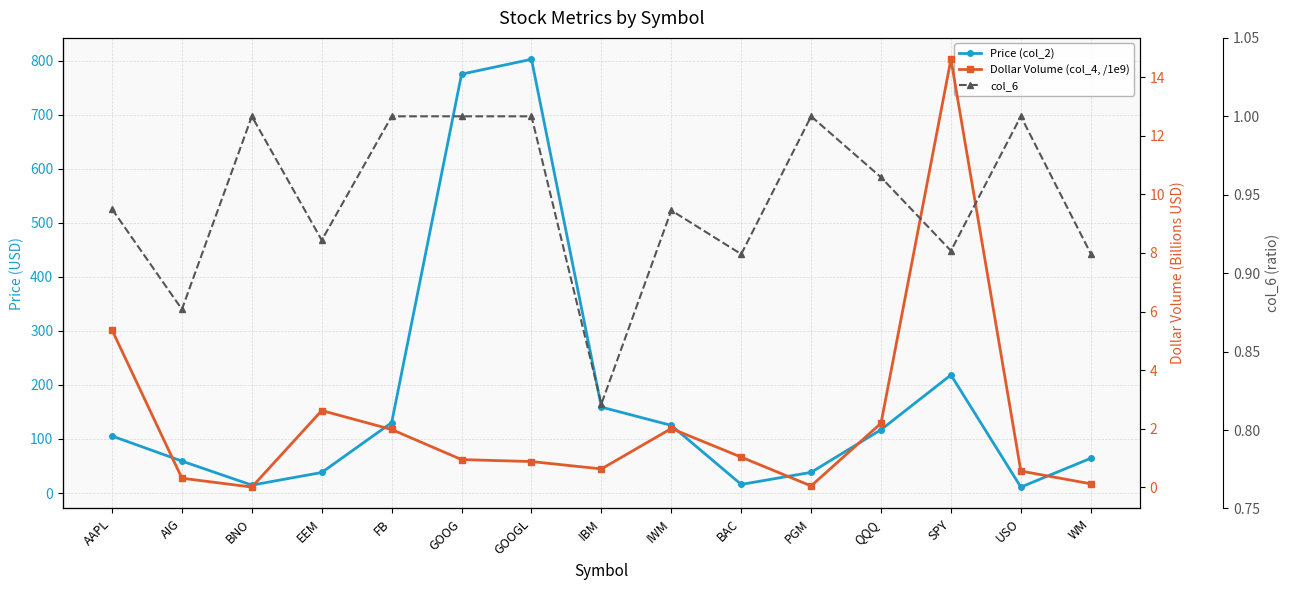

How many series are shown in this chart?

3